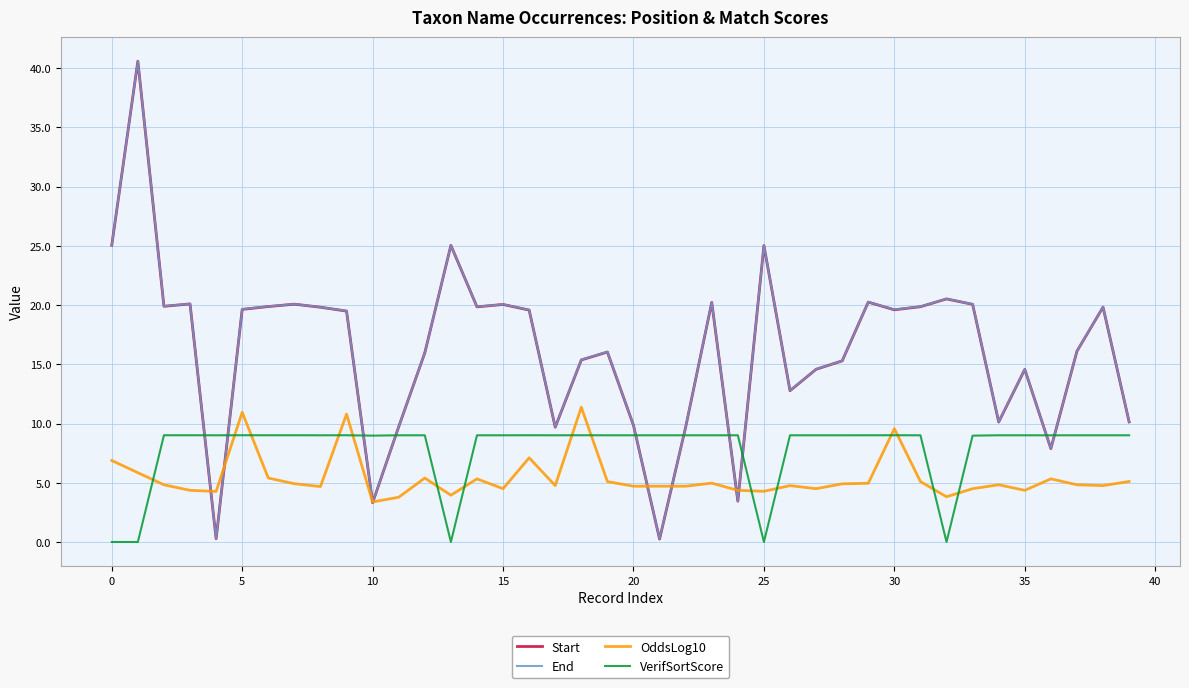

True or false: OddsLog10 and VerifSortScore intersect in this chart.

True